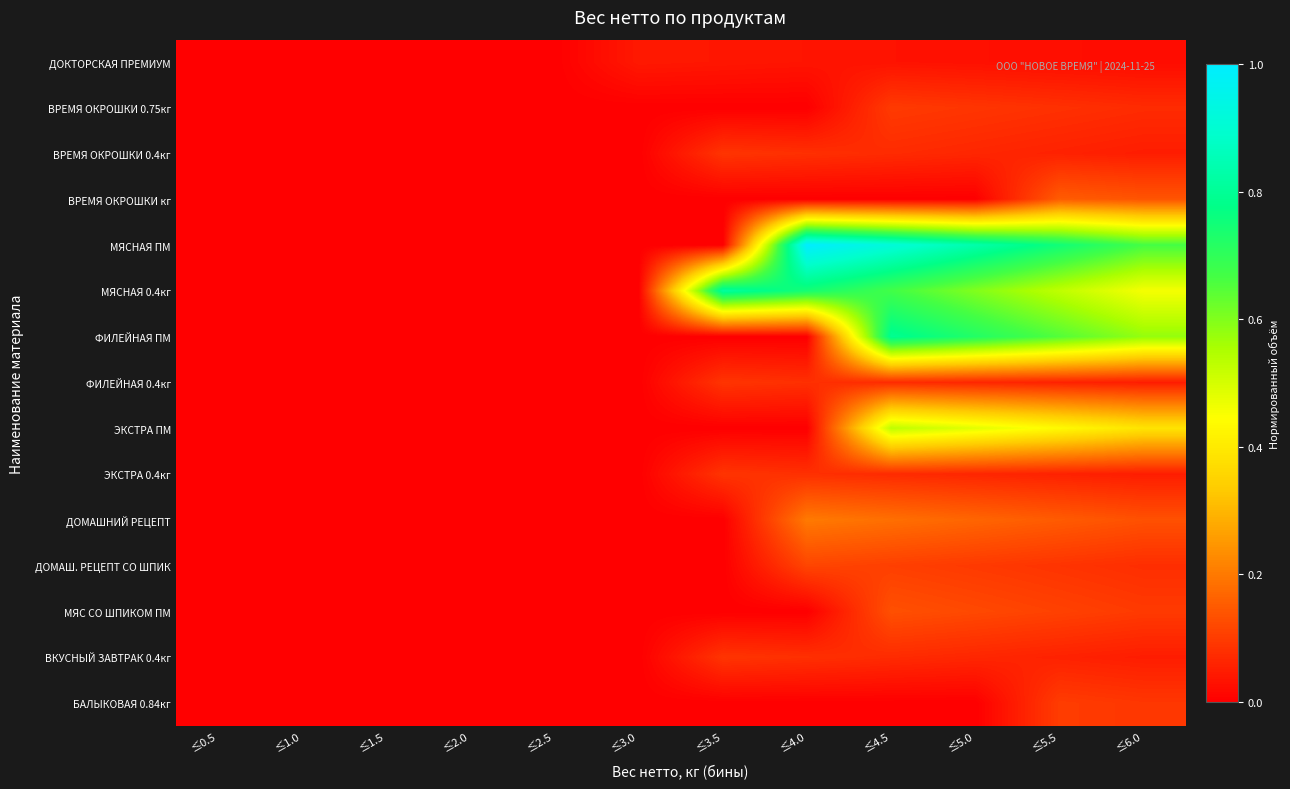

At which category does the chart reach its peak across all series?

≤4.0